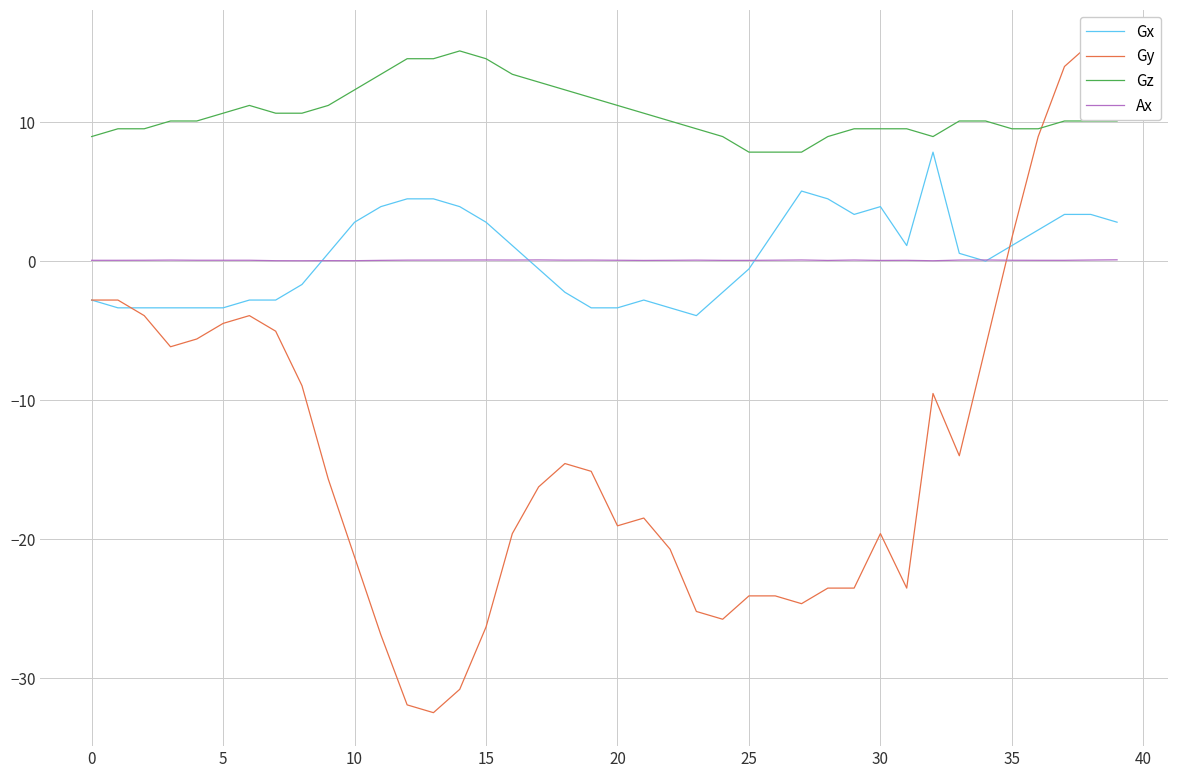

Reading left to right, what are all the values shown in this chart?

Gx: -2.8	-3.4	-3.4	-3.4	-3.4	-3.4	-2.8	-2.8	-1.7	0.6	2.8	3.9	4.5	4.5	3.9	2.8	1.1	-0.6	-2.2	-3.4	-3.4	-2.8	-3.4	-3.9	-2.2	-0.6	2.2	5.0	4.5	3.4	3.9	1.1	7.8	0.6	0.0	1.1	2.2	3.4	3.4	2.8
Gy: -2.8	-2.8	-3.9	-6.2	-5.6	-4.5	-3.9	-5.0	-9.0	-15.7	-21.3	-26.9	-31.9	-32.5	-30.8	-26.3	-19.6	-16.2	-14.6	-15.1	-19.0	-18.5	-20.7	-25.2	-25.8	-24.1	-24.1	-24.6	-23.5	-23.5	-19.6	-23.5	-9.5	-14.0	-6.2	1.7	9.0	14.0	15.7	14.0
Gz: 9.0	9.5	9.5	10.1	10.1	10.6	11.2	10.6	10.6	11.2	12.3	13.4	14.6	14.6	15.1	14.6	13.4	12.9	12.3	11.8	11.2	10.6	10.1	9.5	9.0	7.8	7.8	7.8	9.0	9.5	9.5	9.5	9.0	10.1	10.1	9.5	9.5	10.1	10.1	10.1
Ax: 0.1	0.1	0.1	0.1	0.1	0.1	0.1	0.0	0.0	0.0	0.0	0.1	0.1	0.1	0.1	0.1	0.1	0.1	0.1	0.1	0.1	0.1	0.1	0.1	0.1	0.1	0.1	0.1	0.1	0.1	0.1	0.1	0.0	0.1	0.1	0.1	0.1	0.1	0.1	0.1